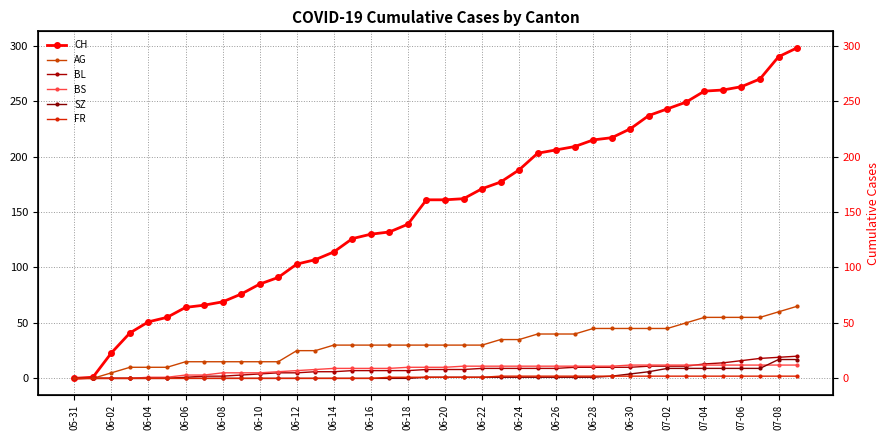

True or false: CH and BS cross at least once.

False